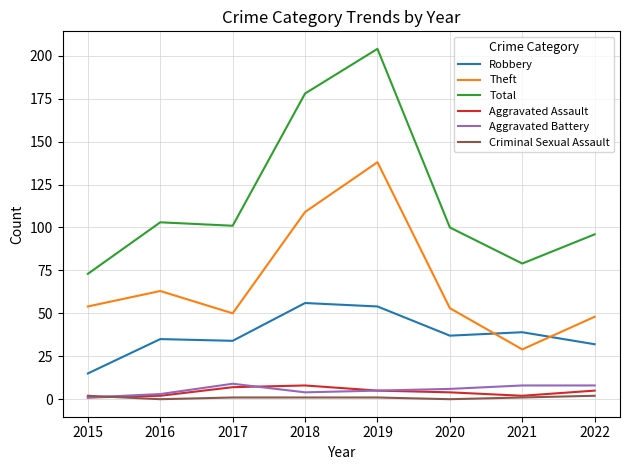

True or false: Aggravated Assault and Robbery cross at least once.

False